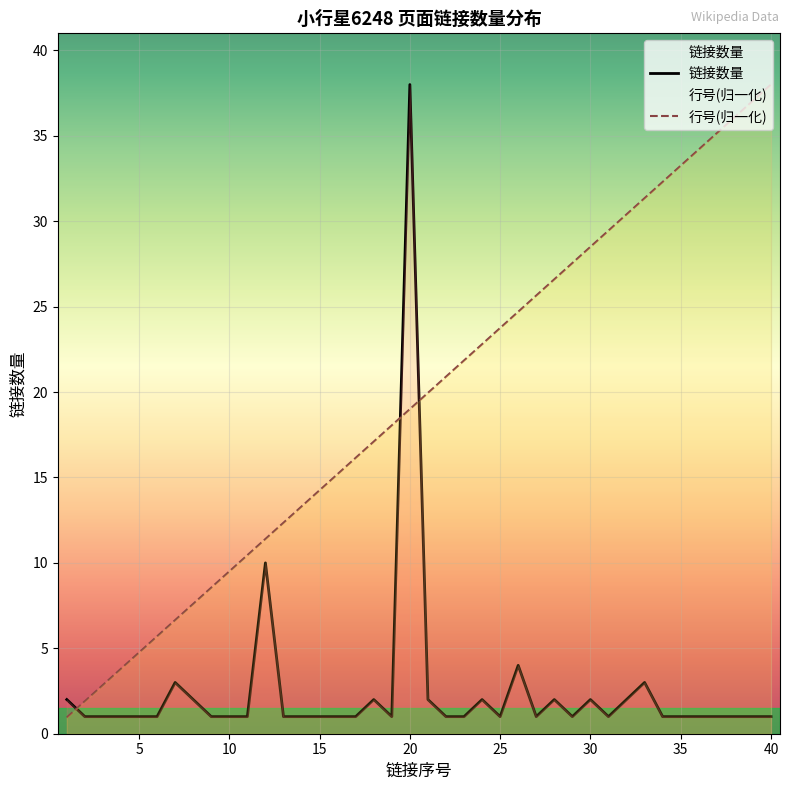

What is the sum of the 行号 values at 29 and 6?

33.2